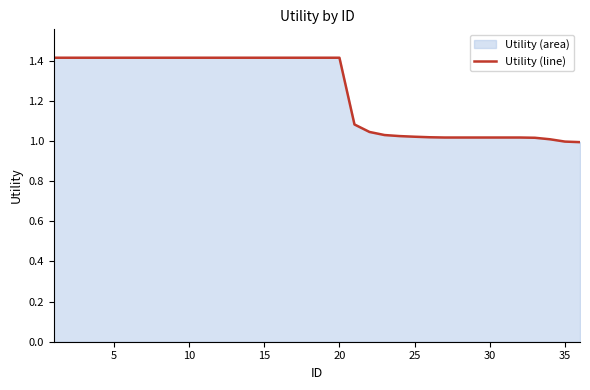

True or false: the data shows 0.5 at 30.

False